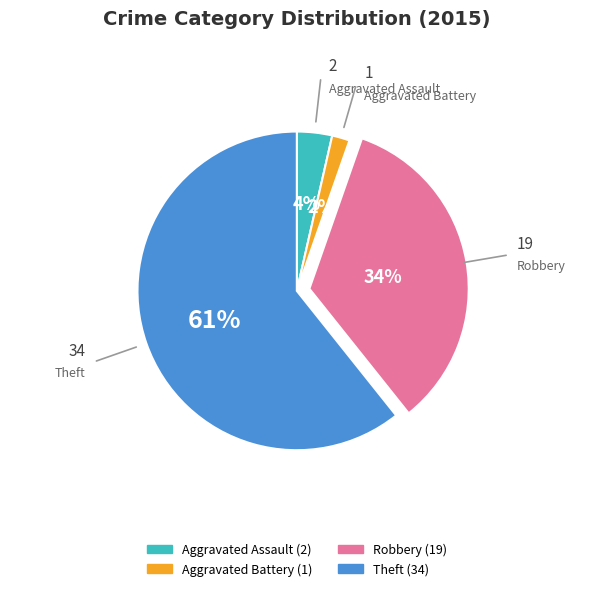

Is there a majority slice in this chart?

Yes